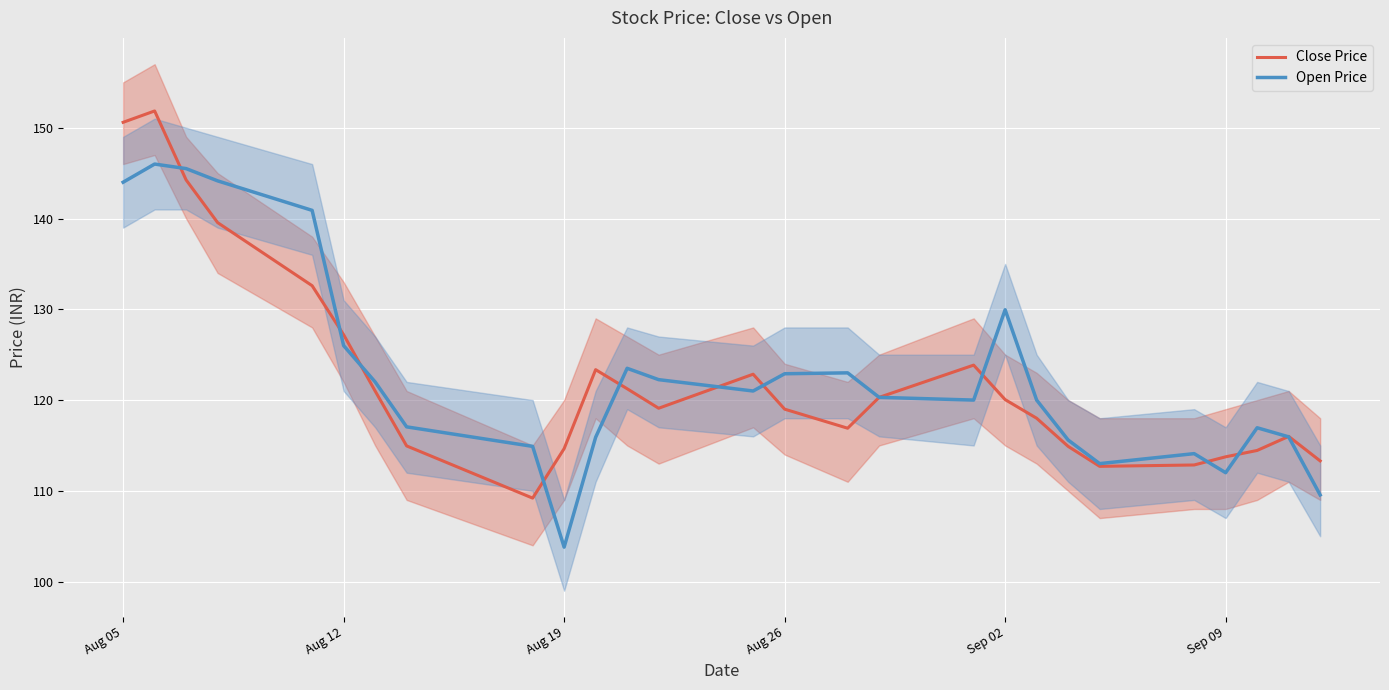

How many interior local peaks does the Open Price series have?

6